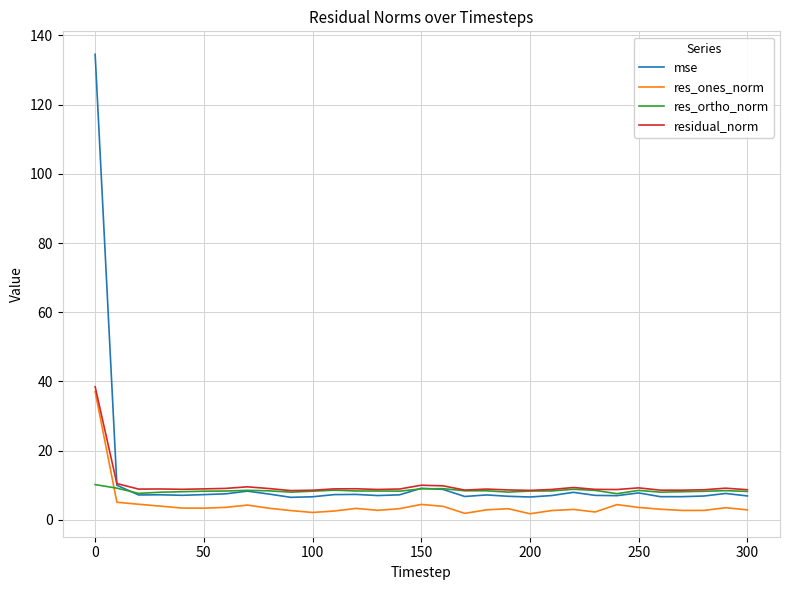

What is the highest value of the mse series?

134.5